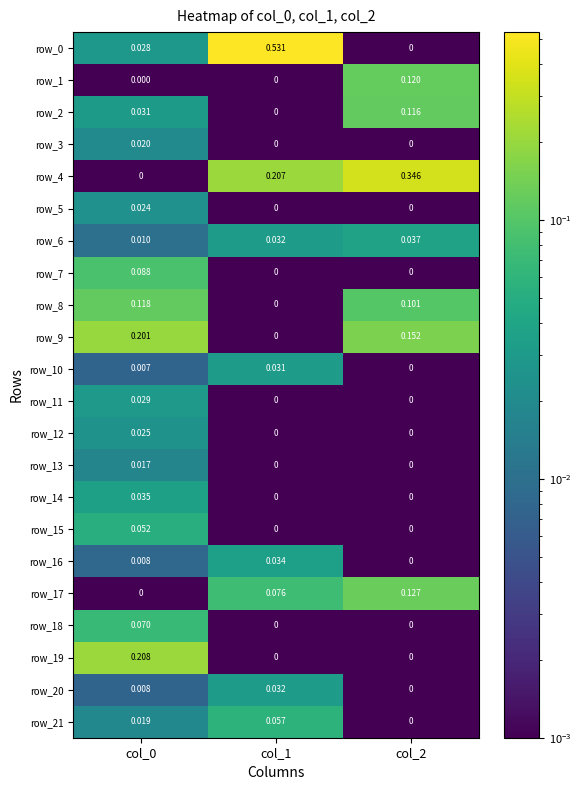

Is the value of row_21 at col_0 greater than the value of row_10 at col_0?

Yes